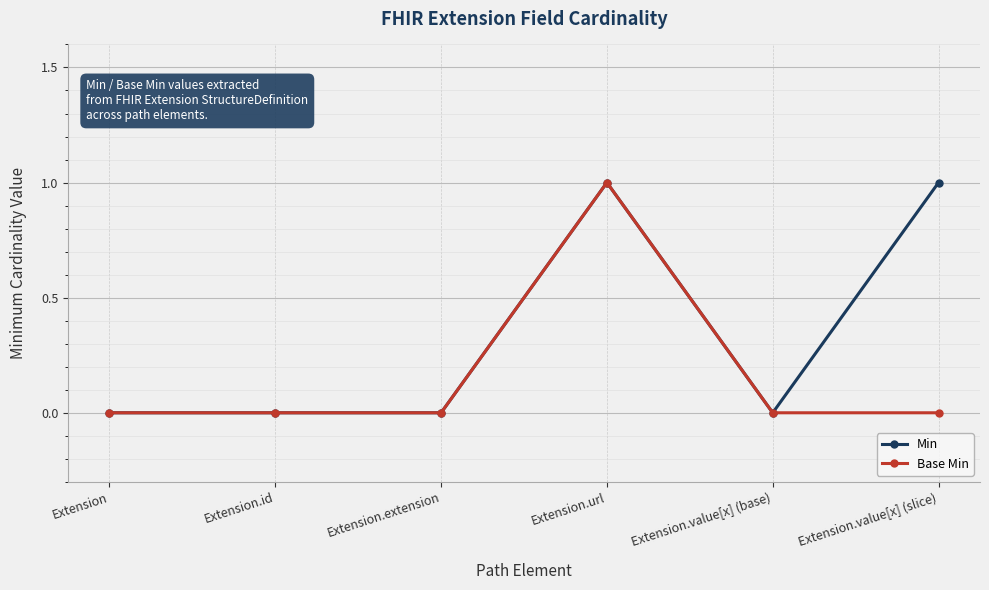

What is the highest value of the Min series?

1